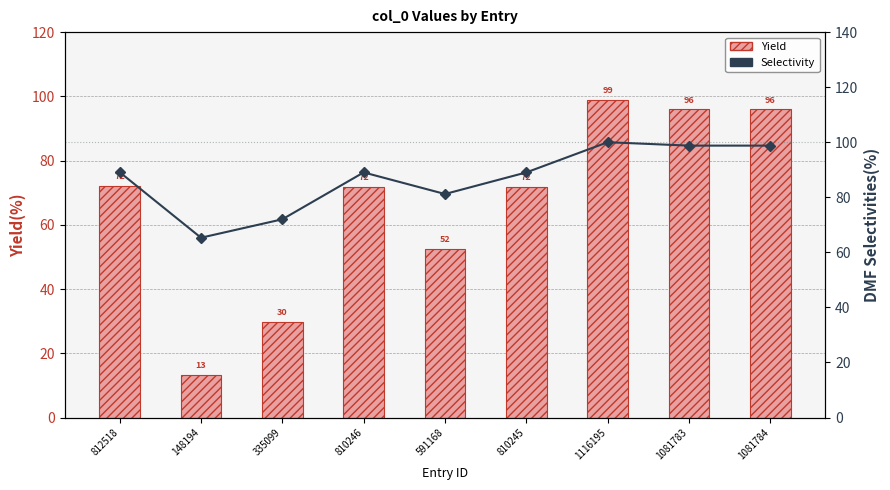

List the series in order of their overall mean, lowest first.

Yield, Selectivity